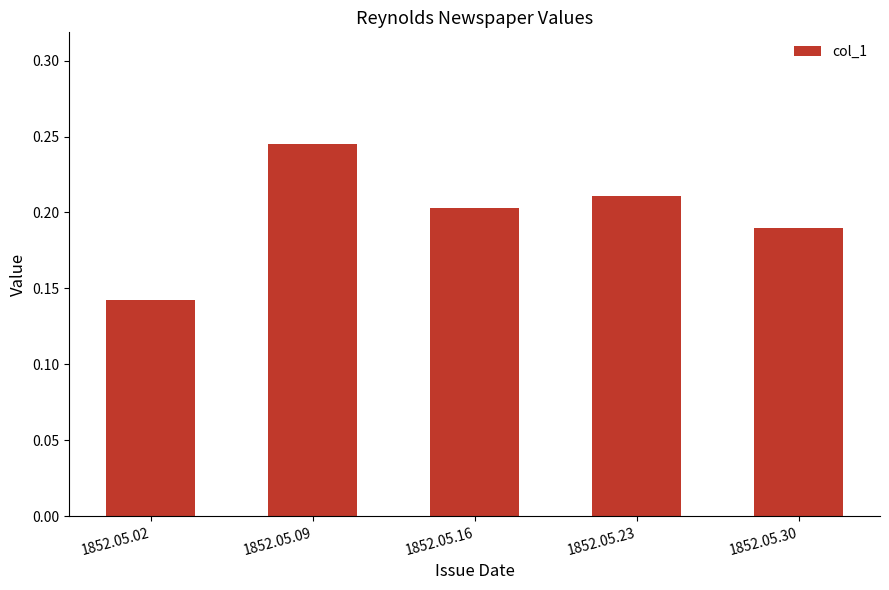

Which has a higher value, 1852.05.30 or 1852.05.16?

1852.05.16